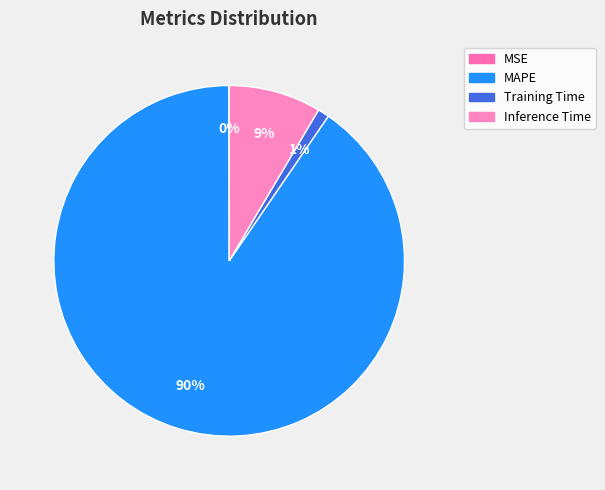

Is there a majority slice in this chart?

Yes